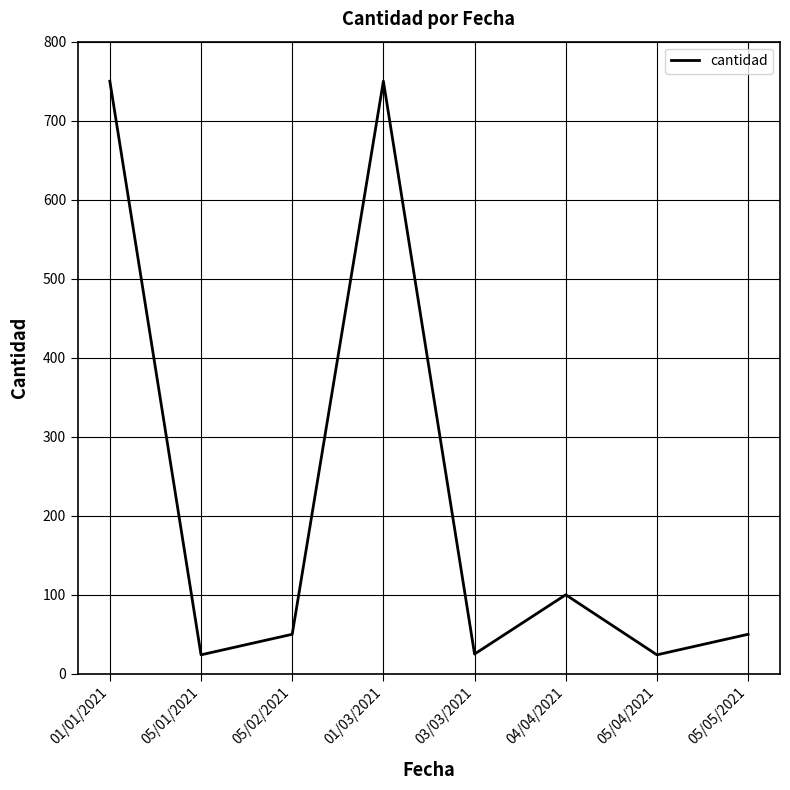

How many categories are shown in the chart?

8